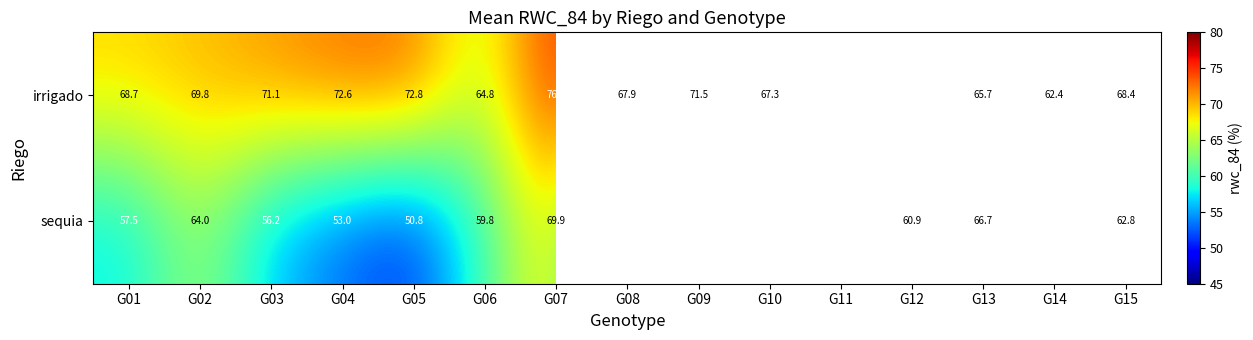

Which category has the lowest value across all series?

G08